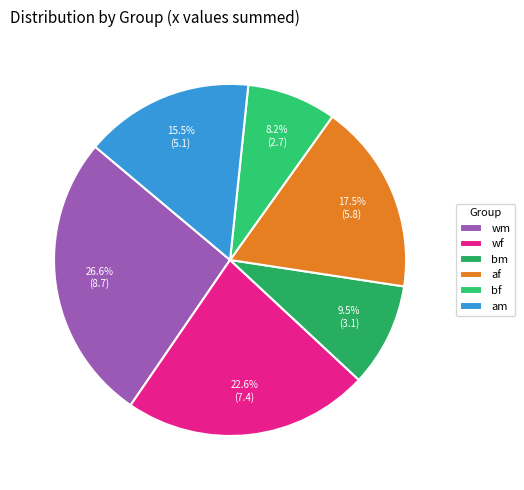

How many slices are in this pie chart?

6